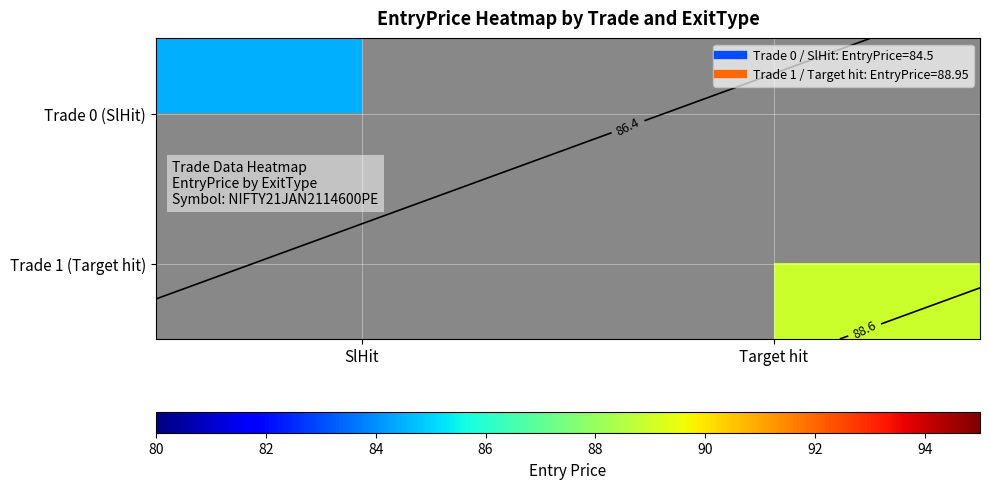

How many positive values does the Trade 0 (SlHit) series have?

1